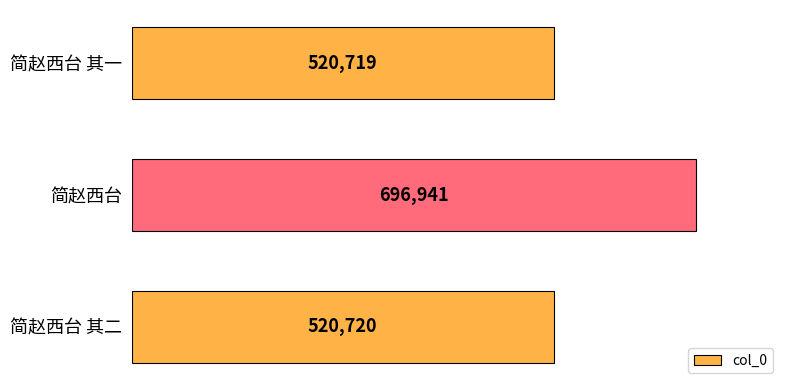

Approximately how many times larger is the value at 简赵西台 其一 compared to 简赵西台 其二?

1.0